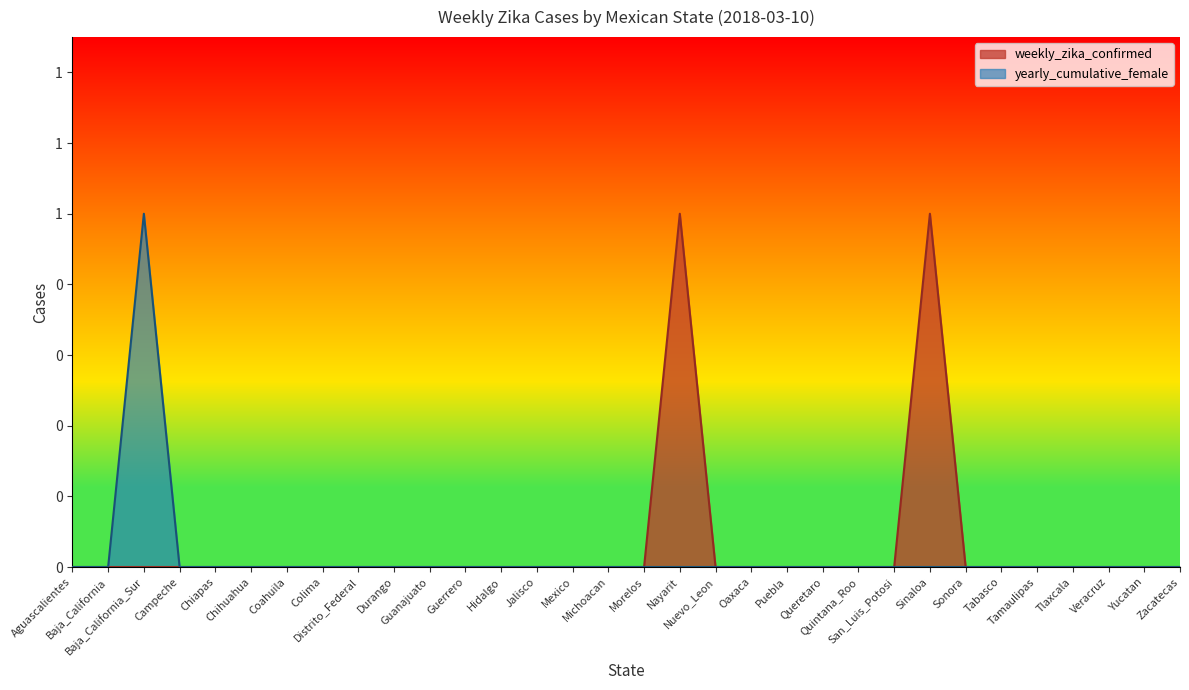

True or false: weekly_zika_confirmed has more than 1 interior local peaks.

True